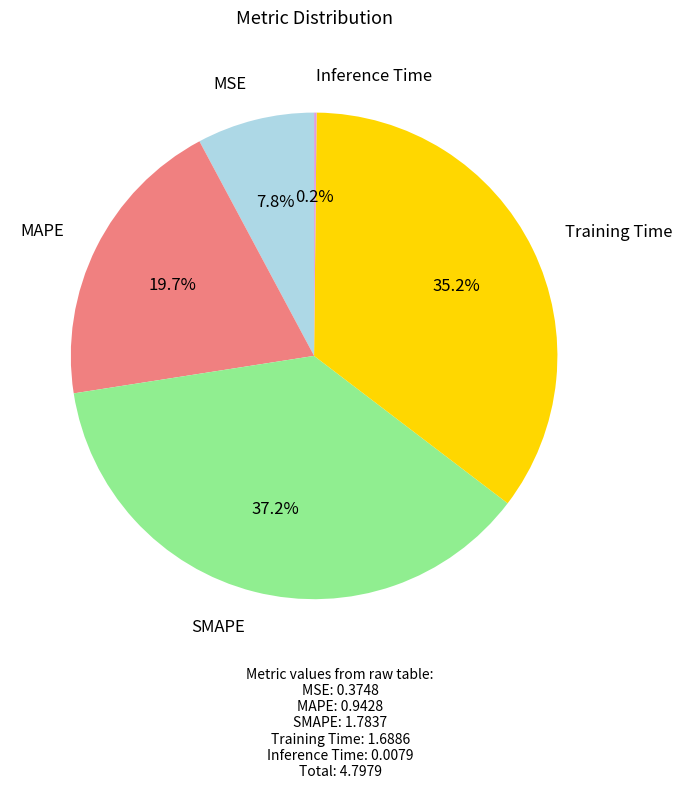

Does any single category account for the majority?

No